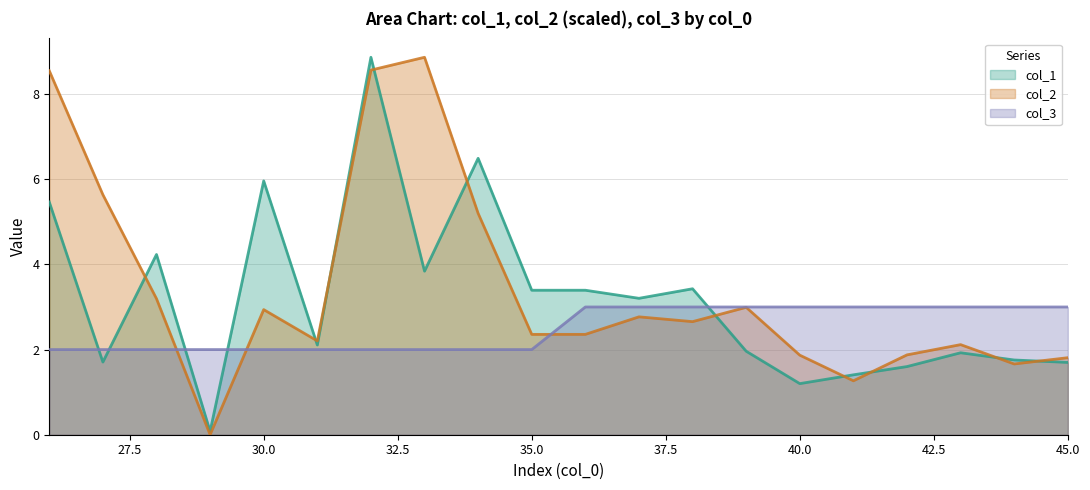

At which label is col_1 closest to 4?

33